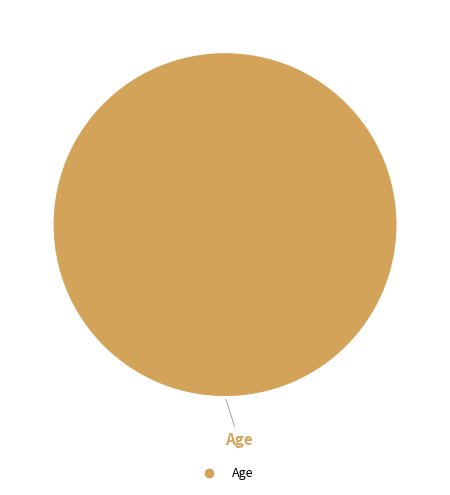

How many slices are in this pie chart?

1